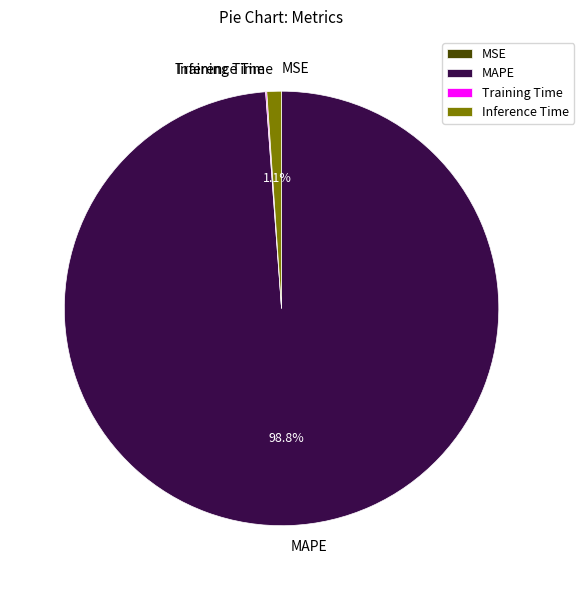

What percentage is NOT represented by Inference Time?

98.9%